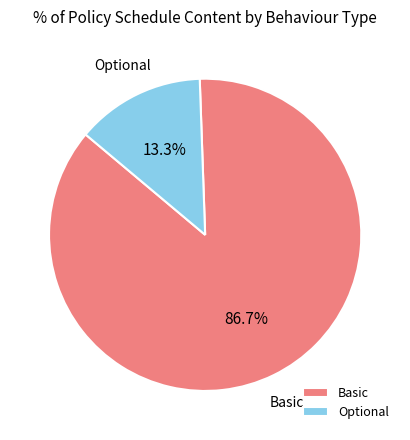

To the nearest percent, what is the difference between the largest and smallest slice percentages?

73%